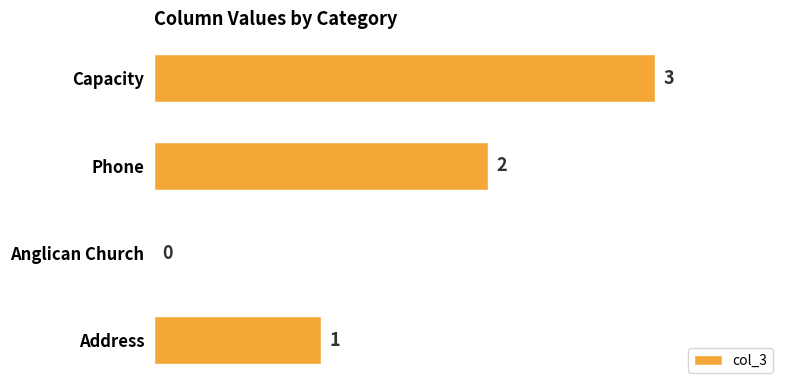

At which category does the chart reach its peak across all series?

Capacity